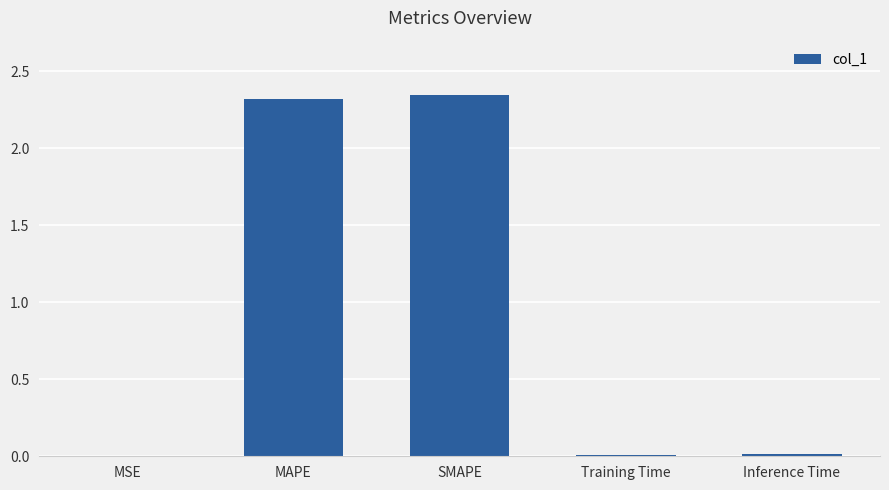

True or false: the data shows 2.3 at SMAPE.

True